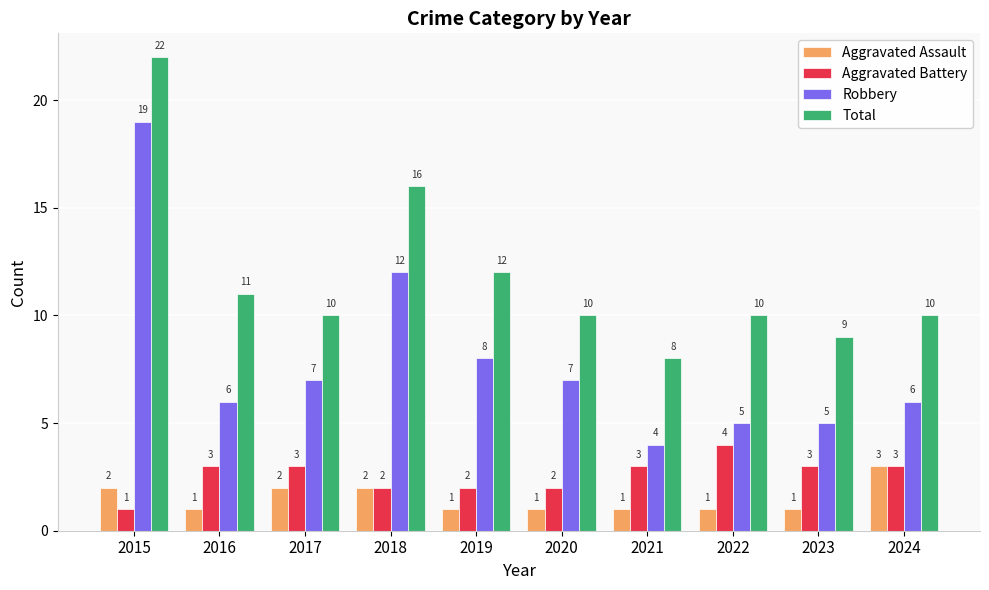

What is the sum of the Aggravated Battery values at 2021 and 2024?

6